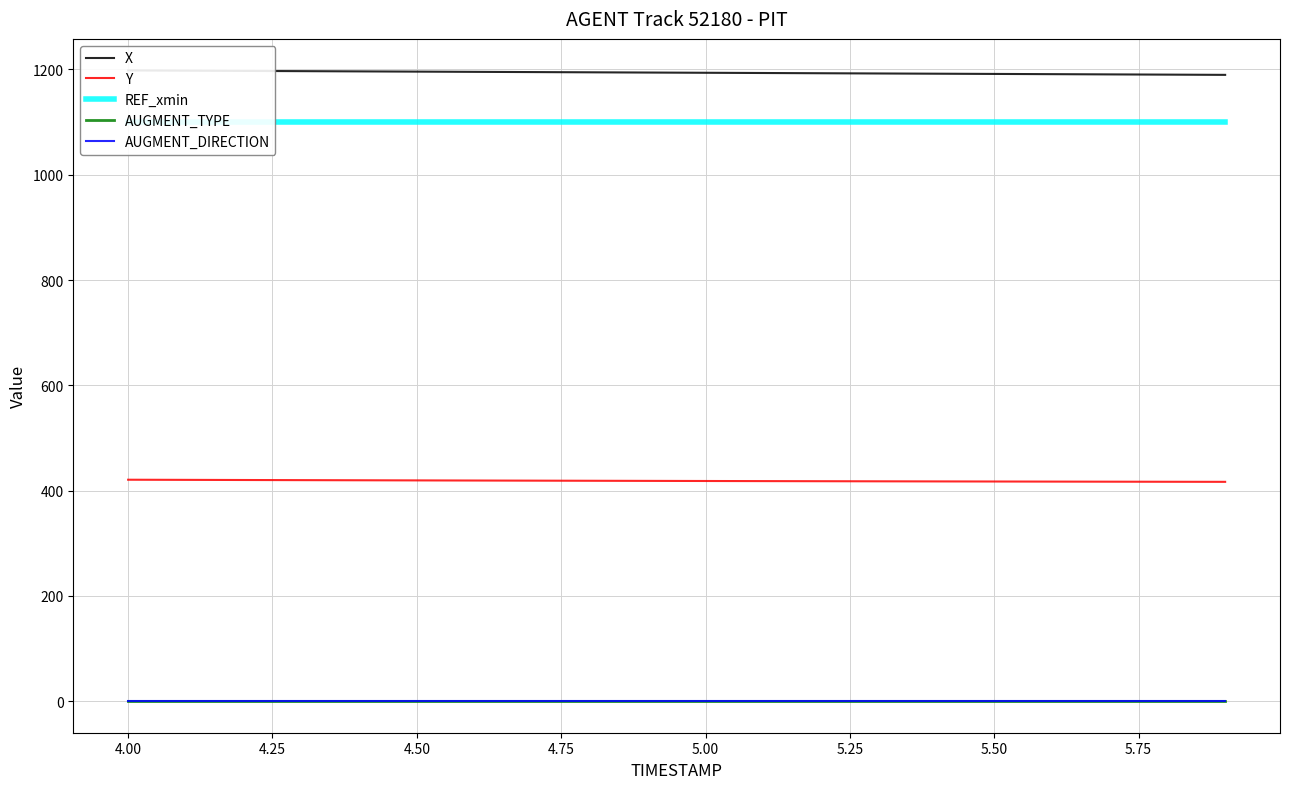

True or false: AUGMENT_TYPE and Y intersect in this chart.

False